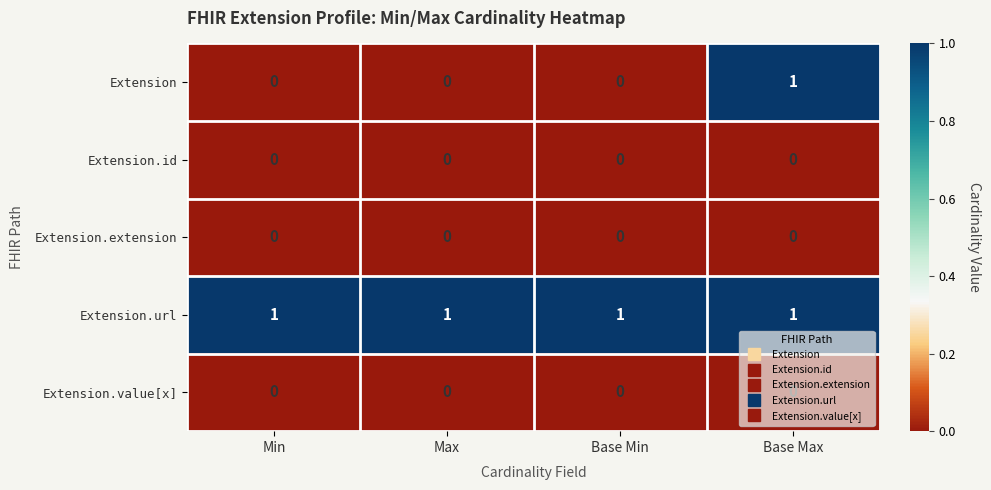

Which series has the largest range (max minus min)?

Extension